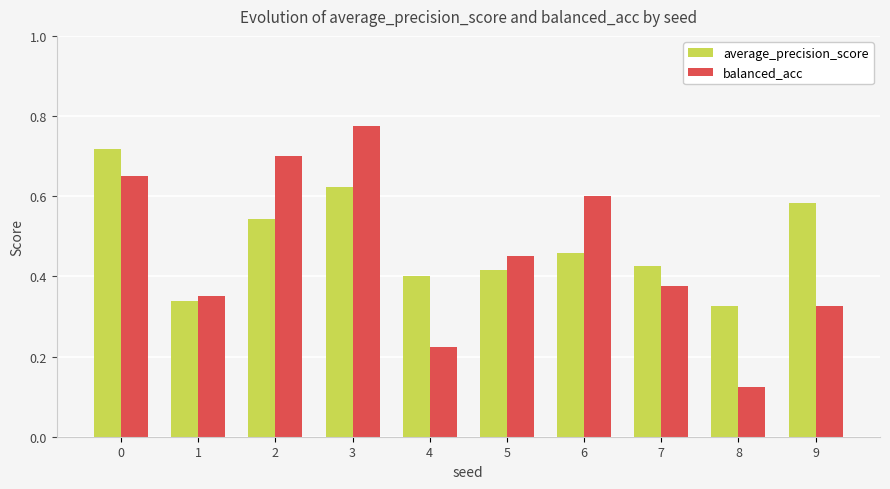

The value of average_precision_score at 0 is 0.7. True or false?

True